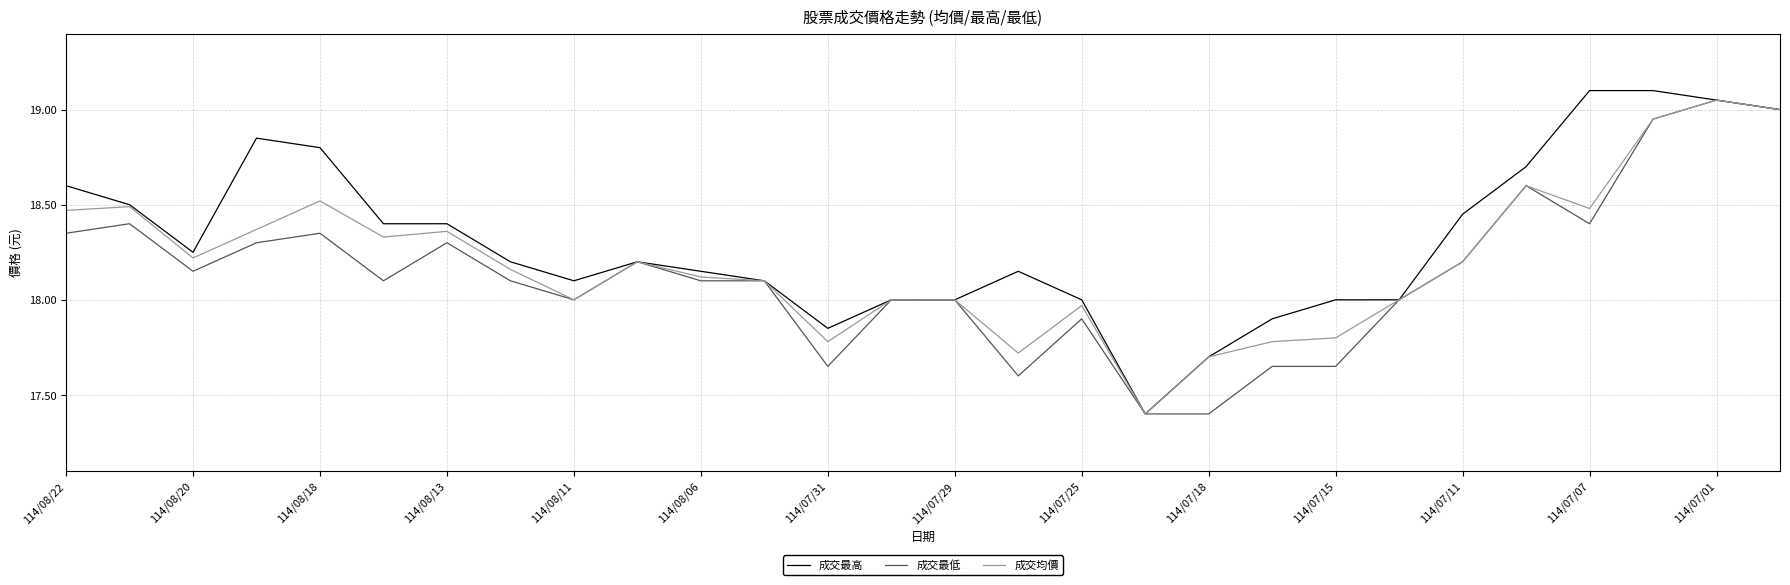

Which series has the largest total across all categories?

成交最高